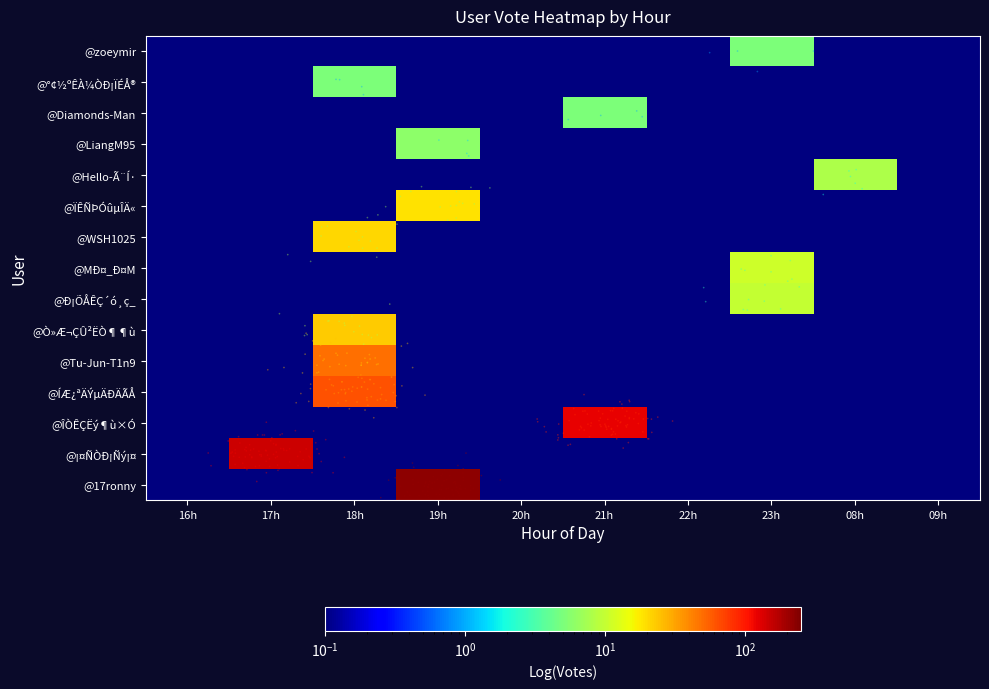

Reading left to right, extract all data points from this chart.

@17ronny: 16h=0.1	17h=0.1	18h=0.1	19h=223.0	20h=0.1	21h=0.1	22h=0.1	23h=0.1	08h=0.1	09h=0.1
@¡¤ÑÒÐ¡Ñý¡¤: 16h=0.1	17h=148.0	18h=0.1	19h=0.1	20h=0.1	21h=0.1	22h=0.1	23h=0.1	08h=0.1	09h=0.1
@ÎÒÊÇËý¶ù×Ó: 16h=0.1	17h=0.1	18h=0.1	19h=0.1	20h=0.1	21h=122.0	22h=0.1	23h=0.1	08h=0.1	09h=0.1
@ÍÆ¿ªÄÝµÄÐÄÃÅ: 16h=0.1	17h=0.1	18h=62.0	19h=0.1	20h=0.1	21h=0.1	22h=0.1	23h=0.1	08h=0.1	09h=0.1
@Tu-Jun-T1n9: 16h=0.1	17h=0.1	18h=48.0	19h=0.1	20h=0.1	21h=0.1	22h=0.1	23h=0.1	08h=0.1	09h=0.1
@Ò»Æ¬ÇÛ²ËÒ¶¶ù: 16h=0.1	17h=0.1	18h=23.0	19h=0.1	20h=0.1	21h=0.1	22h=0.1	23h=0.1	08h=0.1	09h=0.1
@Ð¡ÕÅÊÇ´ó¸ç_: 16h=0.1	17h=0.1	18h=0.1	19h=0.1	20h=0.1	21h=0.1	22h=0.1	23h=10.0	08h=0.1	09h=0.1
@MÐ¤_Ð¤M: 16h=0.1	17h=0.1	18h=0.1	19h=0.1	20h=0.1	21h=0.1	22h=0.1	23h=11.0	08h=0.1	09h=0.1
@WSH1025: 16h=0.1	17h=0.1	18h=21.0	19h=0.1	20h=0.1	21h=0.1	22h=0.1	23h=0.1	08h=0.1	09h=0.1
@ÏÊÑÞÓûµÎÄ«: 16h=0.1	17h=0.1	18h=0.1	19h=19.0	20h=0.1	21h=0.1	22h=0.1	23h=0.1	08h=0.1	09h=0.1
@Hello-Ã¨Í·: 16h=0.1	17h=0.1	18h=0.1	19h=0.1	20h=0.1	21h=0.1	22h=0.1	23h=0.1	08h=8.0	09h=0.1
@LiangM95: 16h=0.1	17h=0.1	18h=0.1	19h=6.0	20h=0.1	21h=0.1	22h=0.1	23h=0.1	08h=0.1	09h=0.1
@Diamonds-Man: 16h=0.1	17h=0.1	18h=0.1	19h=0.1	20h=0.1	21h=5.0	22h=0.1	23h=0.1	08h=0.1	09h=0.1
@°¢½ºÊÀ¼ÒÐ¡ÏÉÅ®: 16h=0.1	17h=0.1	18h=5.0	19h=0.1	20h=0.1	21h=0.1	22h=0.1	23h=0.1	08h=0.1	09h=0.1
@zoeymir: 16h=0.1	17h=0.1	18h=0.1	19h=0.1	20h=0.1	21h=0.1	22h=0.1	23h=5.0	08h=0.1	09h=0.1